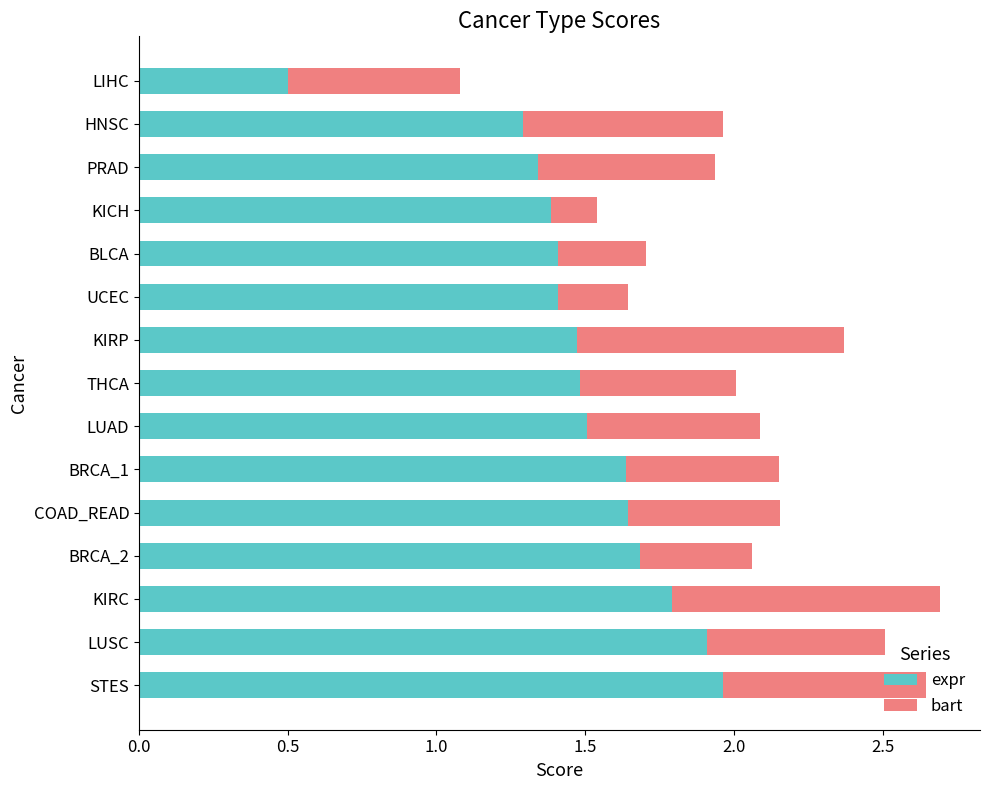

At which label does expr reach its minimum?

LIHC